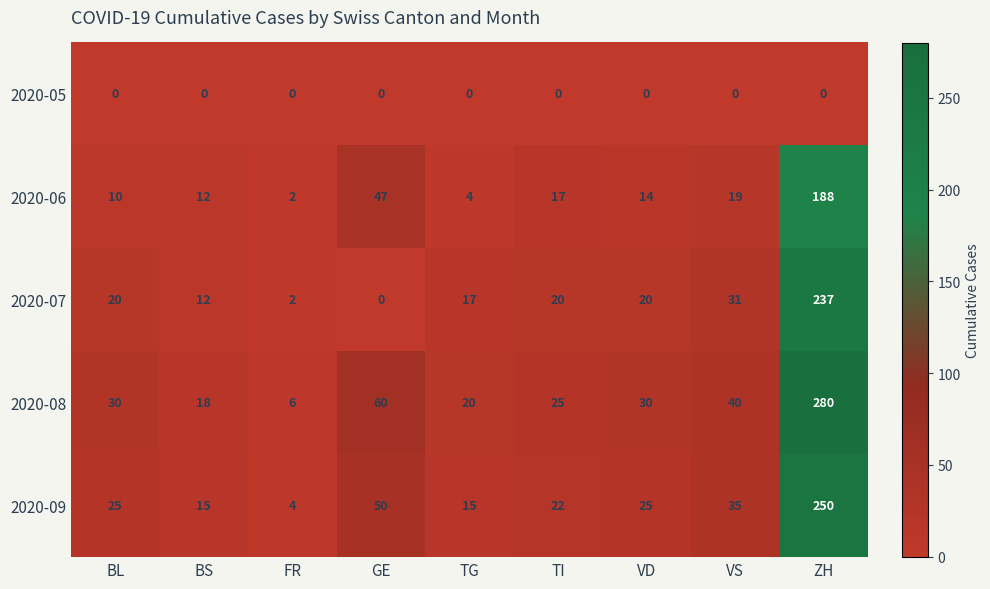

What is the approximate value of 2020-08 at VS?

40